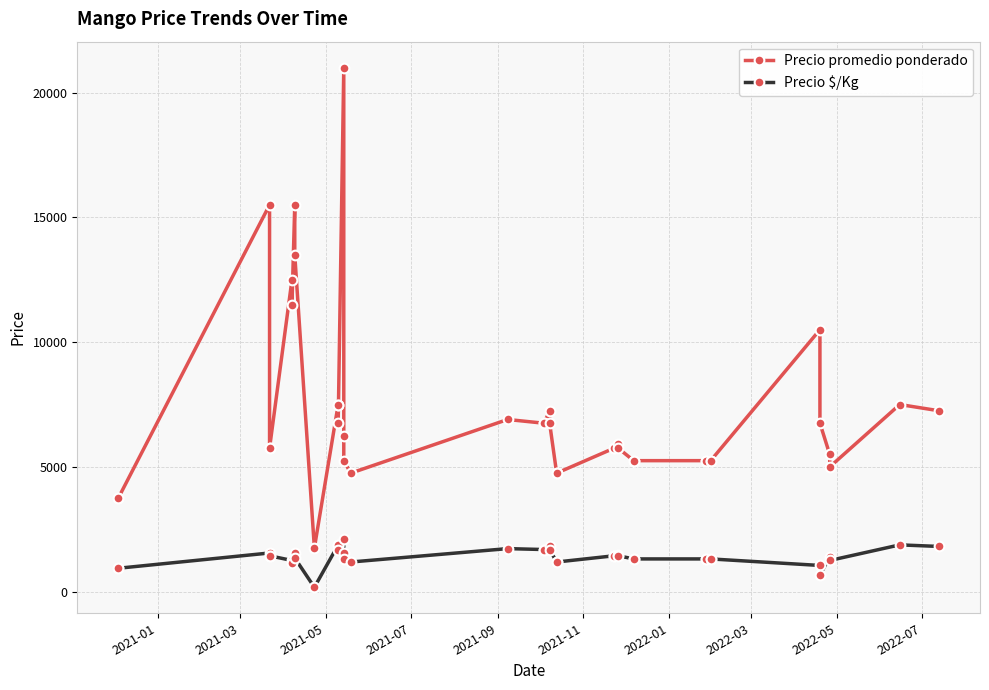

What is the maximum value shown in the chart?

21000